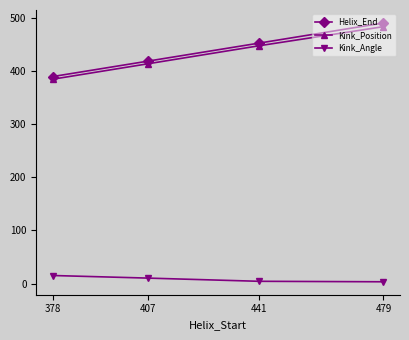

True or false: Kink_Angle and Helix_End intersect in this chart.

False